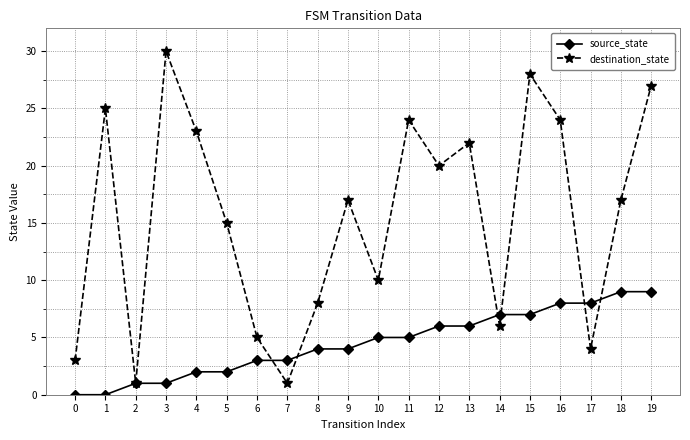

Is the value of destination_state at 19 greater than the value of source_state at 17?

Yes